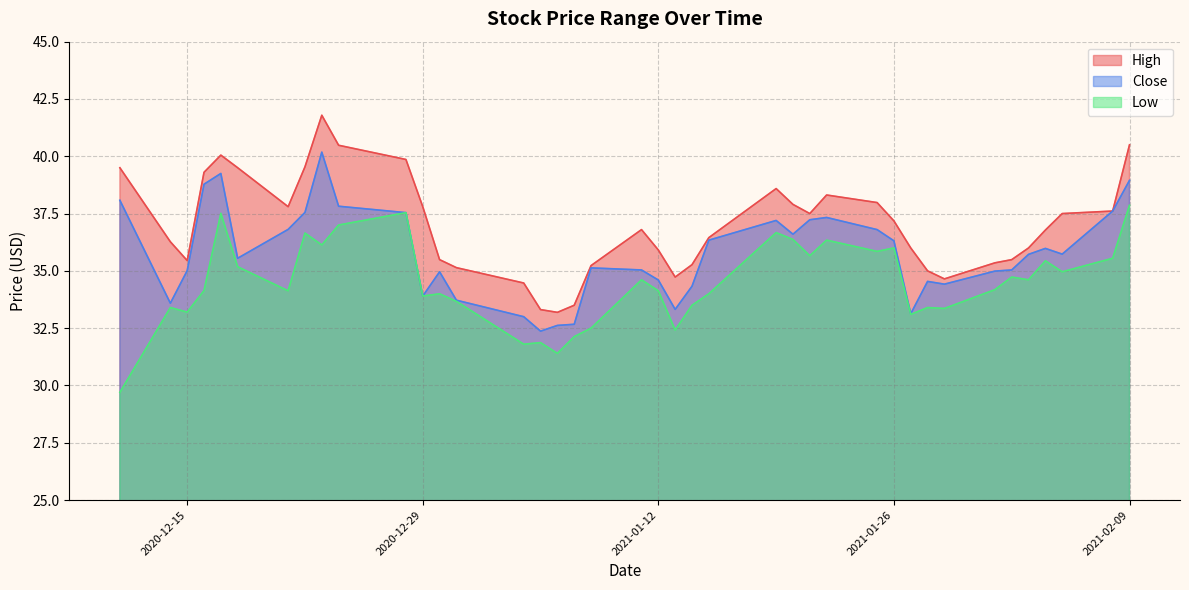

Is it true that Low equals 14.8 at 2021-01-12?

False